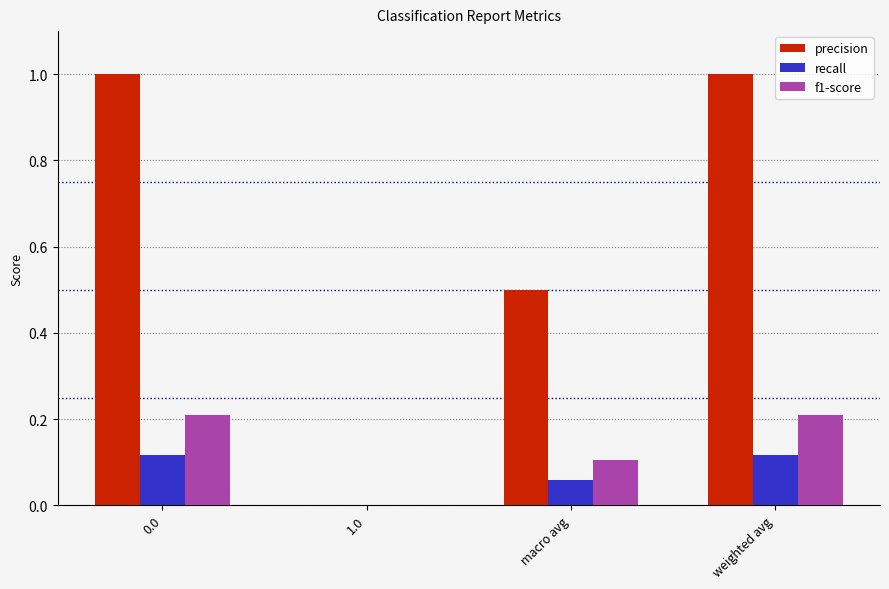

What is the sum of all precision values?

2.5